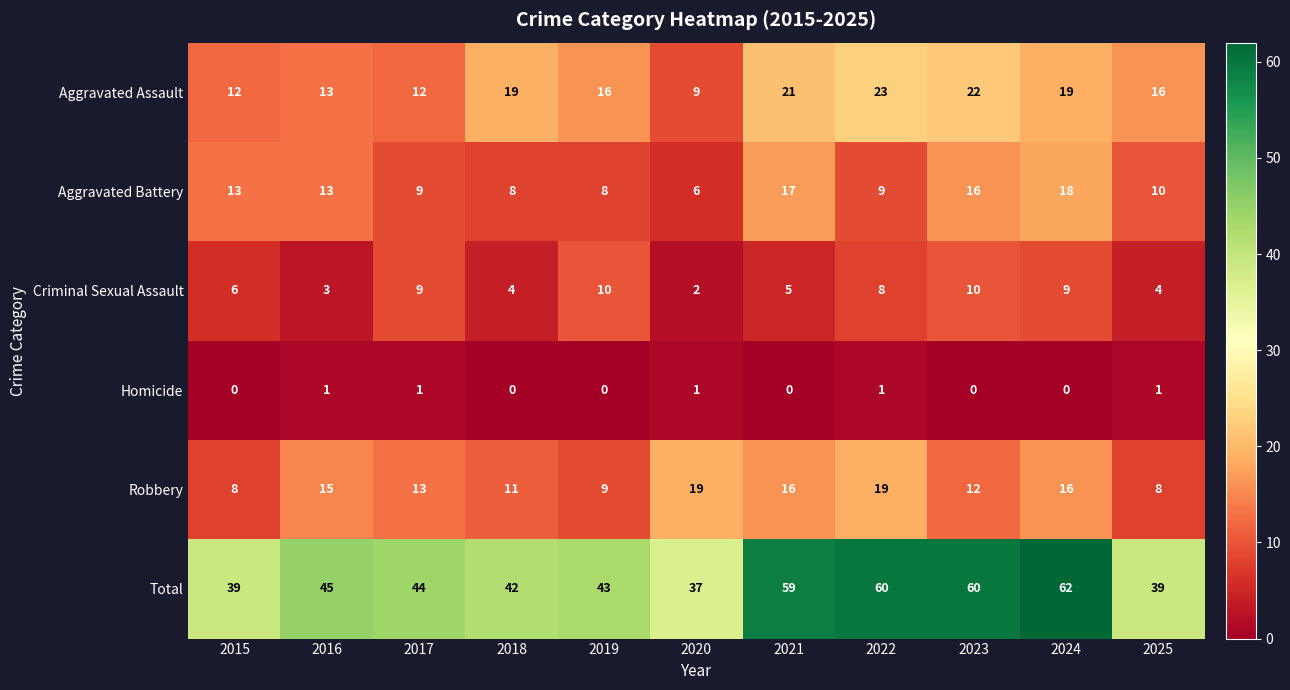

What is the greatest value displayed?

62